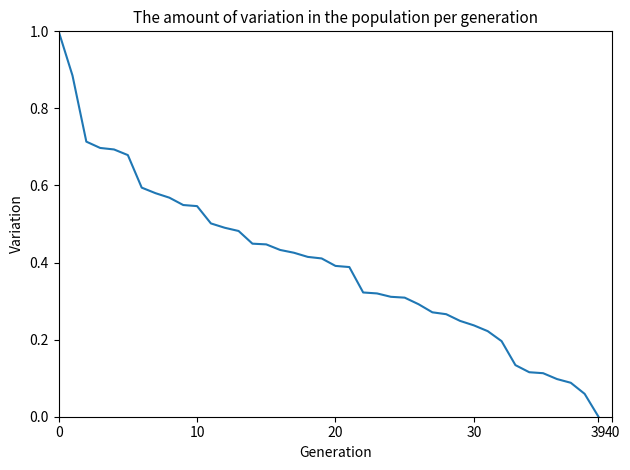

How many distinct data groups are displayed?

1